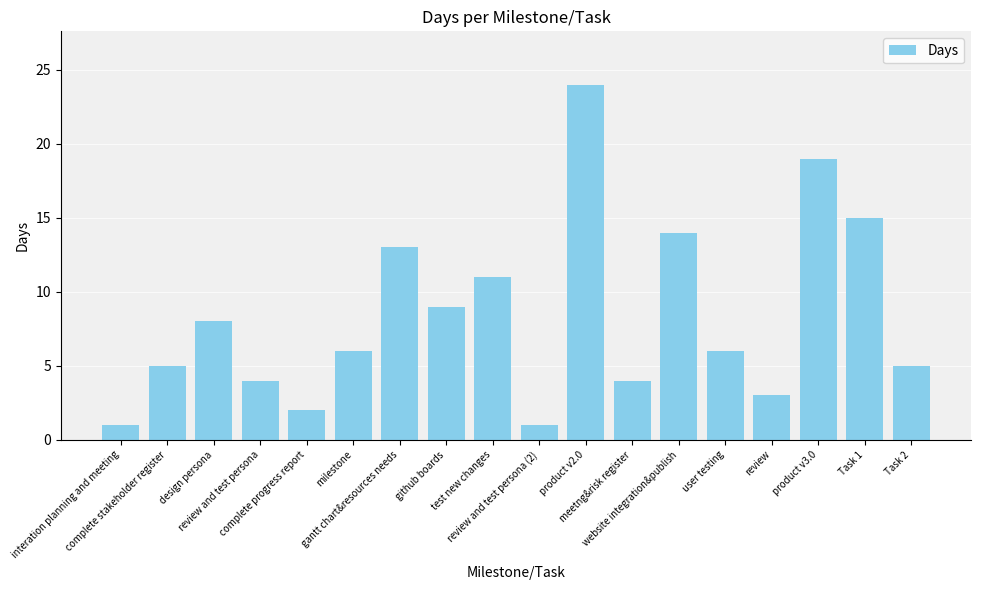

Between Task 2 and user testing, which is larger?

user testing